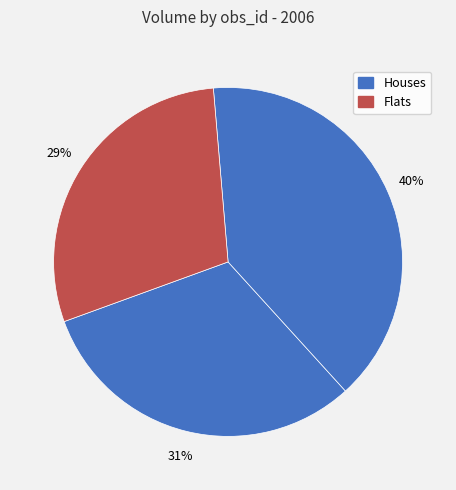

Is there any slice that represents more than half of the pie?

No